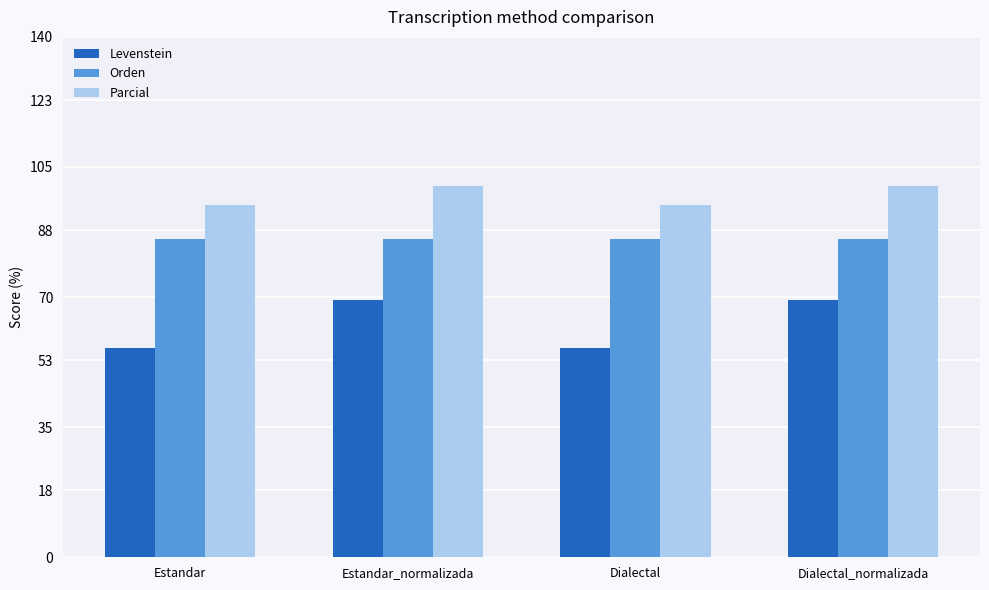

What is the difference between the Levenstein values at Estandar and Estandar_normalizada?

13.0